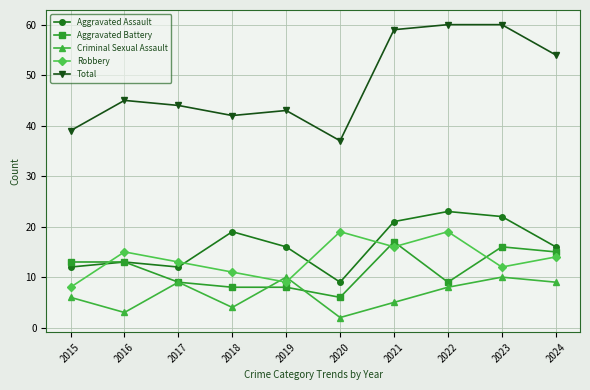

Reading left to right, list all the values displayed in this chart.

Aggravated Assault: 12	13	12	19	16	9	21	23	22	16
Aggravated Battery: 13	13	9	8	8	6	17	9	16	15
Criminal Sexual Assault: 6	3	9	4	10	2	5	8	10	9
Robbery: 8	15	13	11	9	19	16	19	12	14
Total: 39	45	44	42	43	37	59	60	60	54